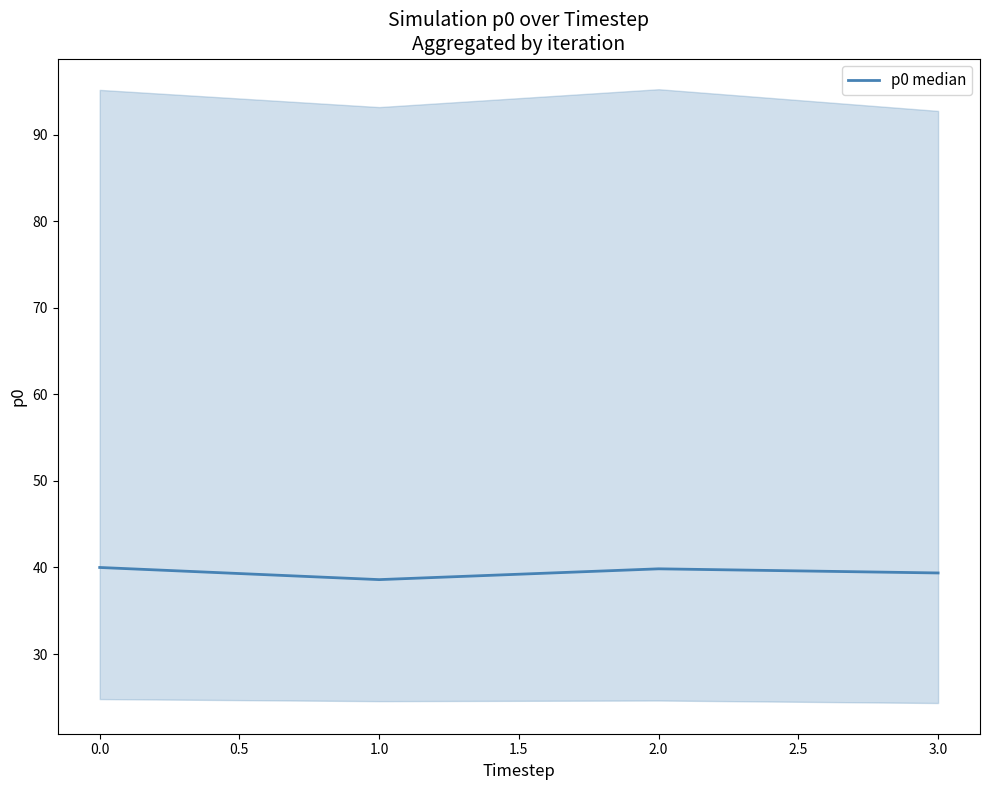

True or false: p0 median has a value of 40.0 at 0.0.

True